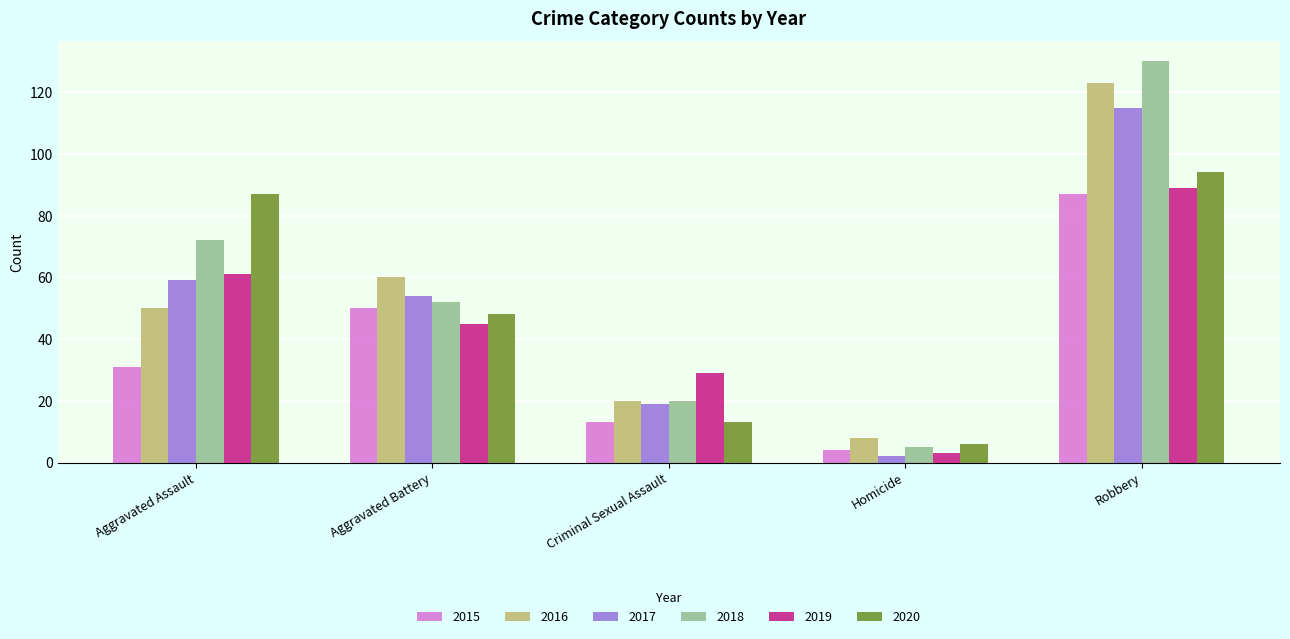

Reading left to right, extract all data points from this chart.

2015: Aggravated Assault=31	Aggravated Battery=50	Criminal Sexual Assault=13	Homicide=4	Robbery=87
2016: Aggravated Assault=50	Aggravated Battery=60	Criminal Sexual Assault=20	Homicide=8	Robbery=123
2017: Aggravated Assault=59	Aggravated Battery=54	Criminal Sexual Assault=19	Homicide=2	Robbery=115
2018: Aggravated Assault=72	Aggravated Battery=52	Criminal Sexual Assault=20	Homicide=5	Robbery=130
2019: Aggravated Assault=61	Aggravated Battery=45	Criminal Sexual Assault=29	Homicide=3	Robbery=89
2020: Aggravated Assault=87	Aggravated Battery=48	Criminal Sexual Assault=13	Homicide=6	Robbery=94